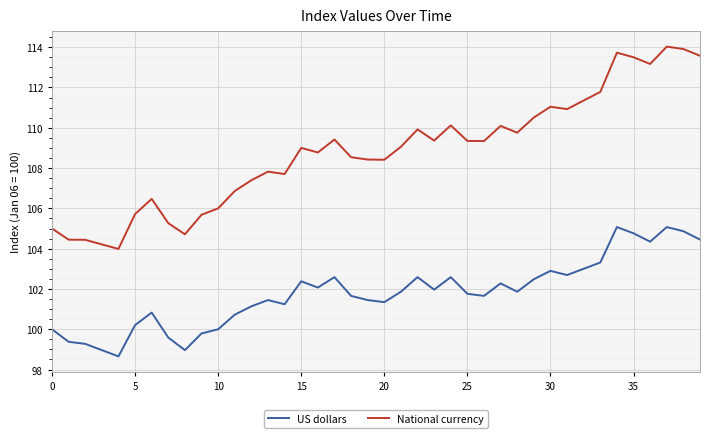

Which series has the largest total across all categories?

National currency